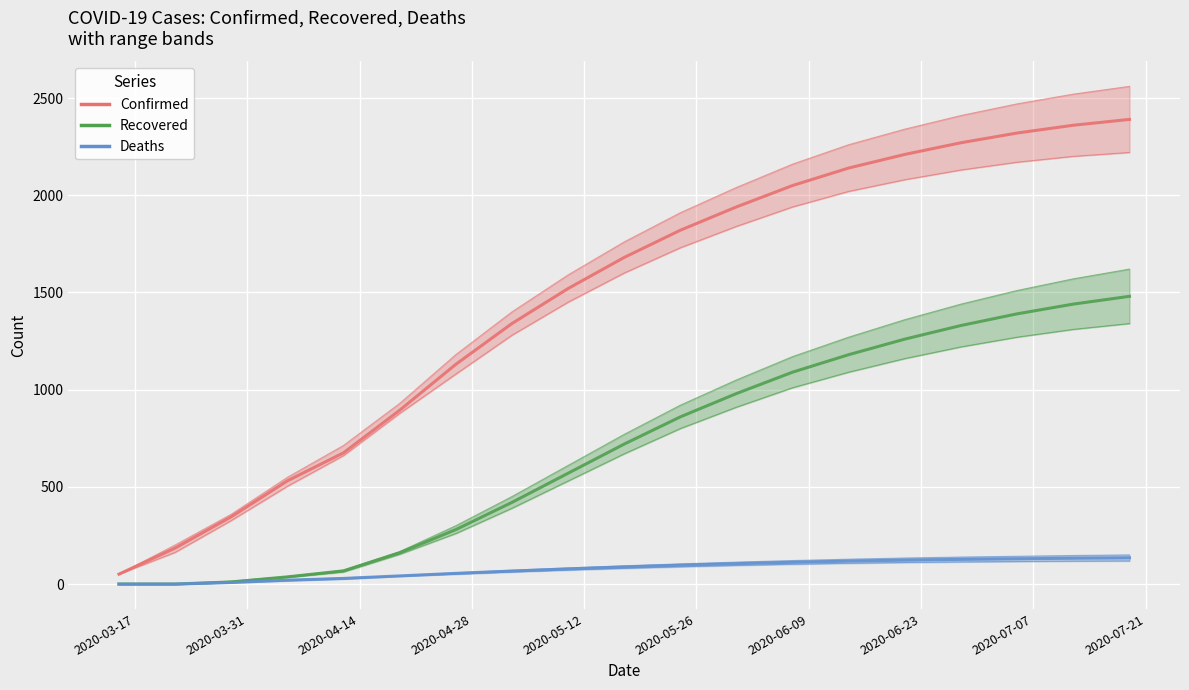

True or false: Confirmed and Deaths intersect in this chart.

False